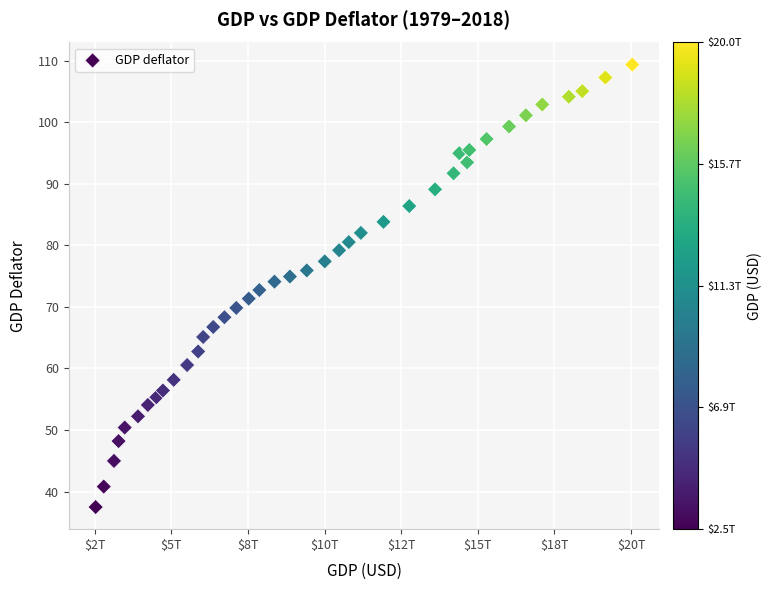

What is the range of X values (max minus min)?

17514437000000.0